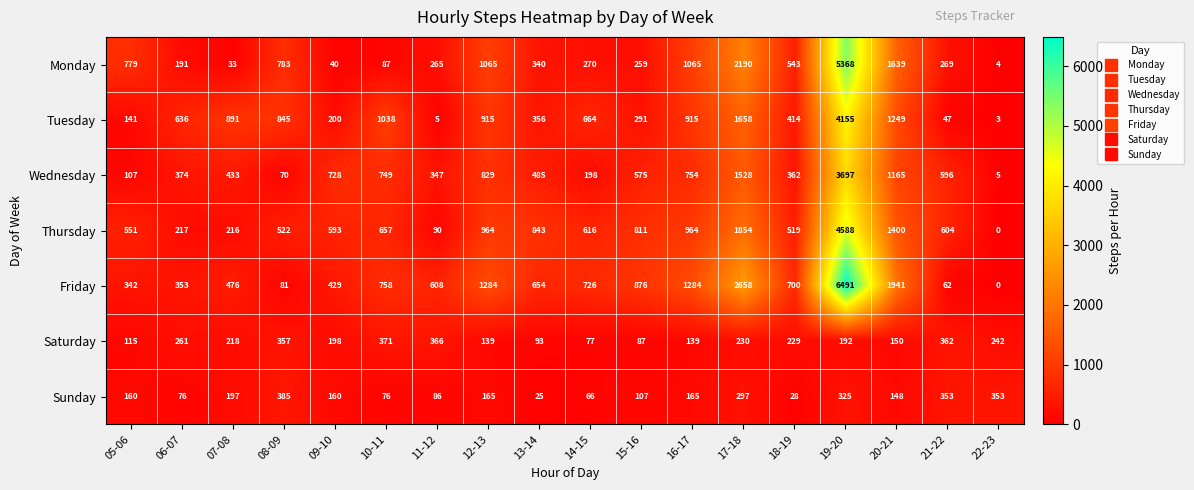

Which series has the widest spread of values?

Friday